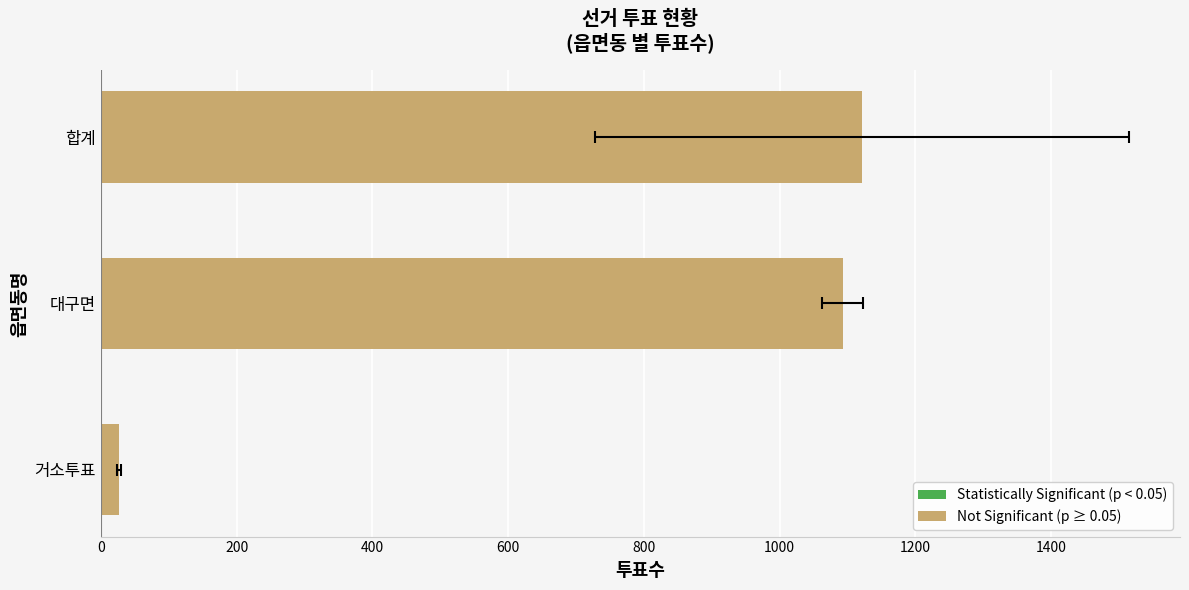

Between 합계 and 대구면, which is larger?

합계